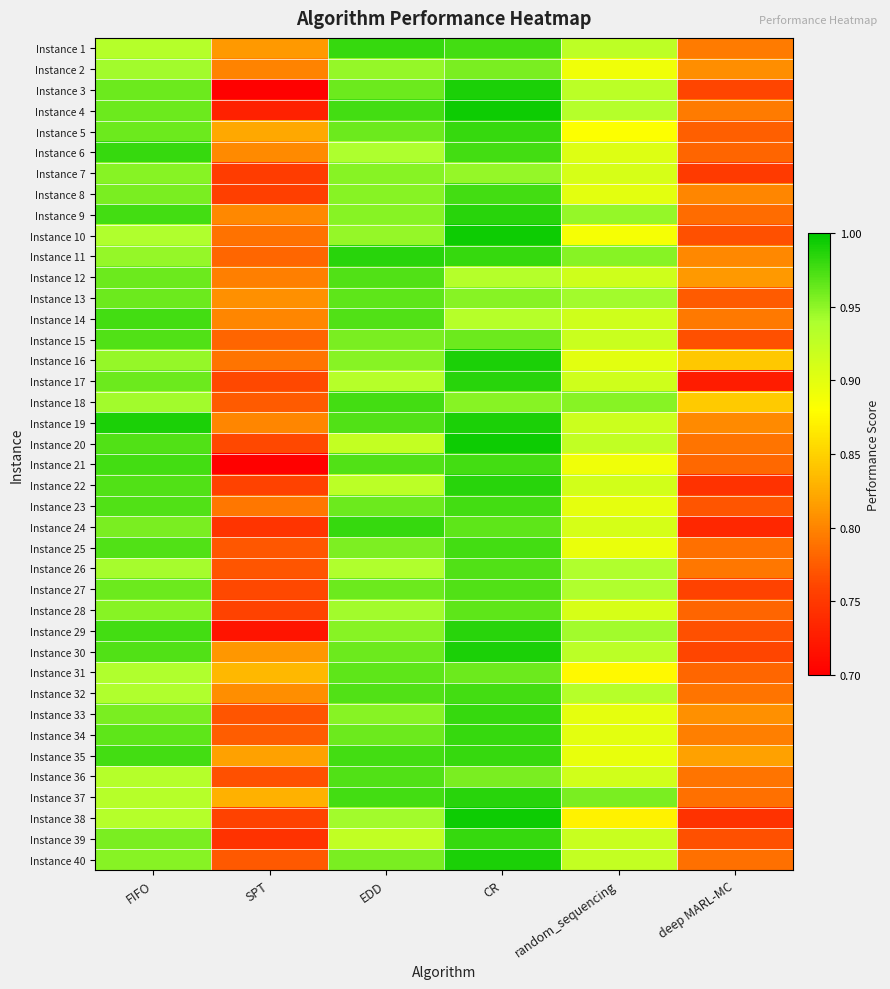

Between CR and FIFO, which is larger?

CR